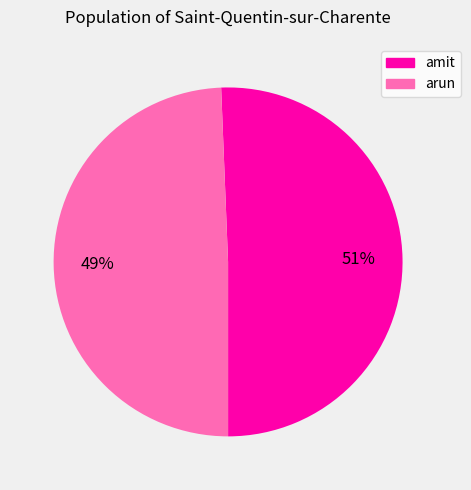

To the nearest percent, what portion does amit represent?

51%